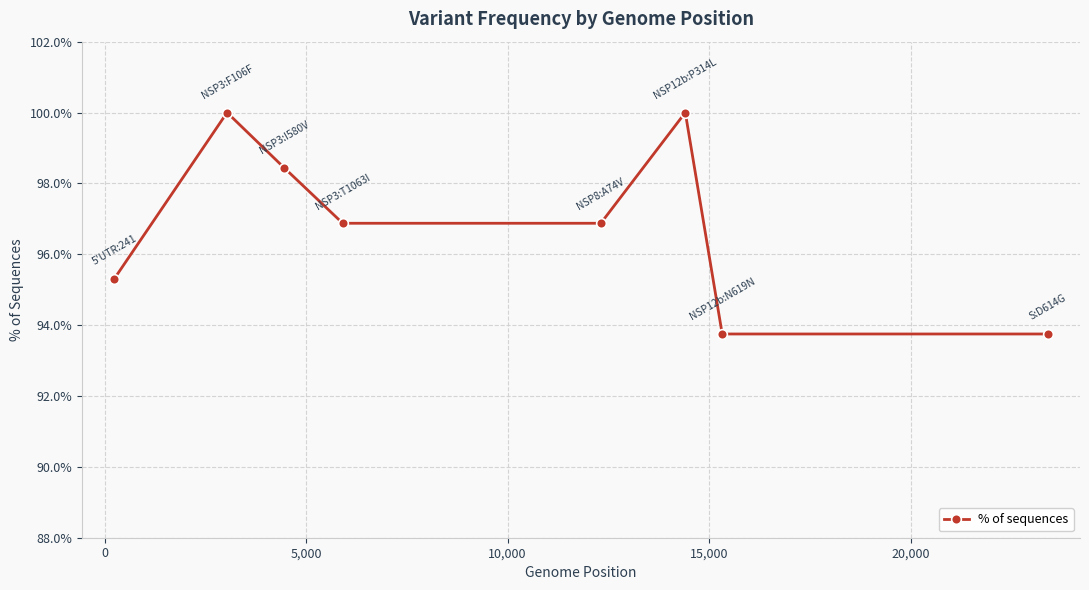

What is the average value?

96.9